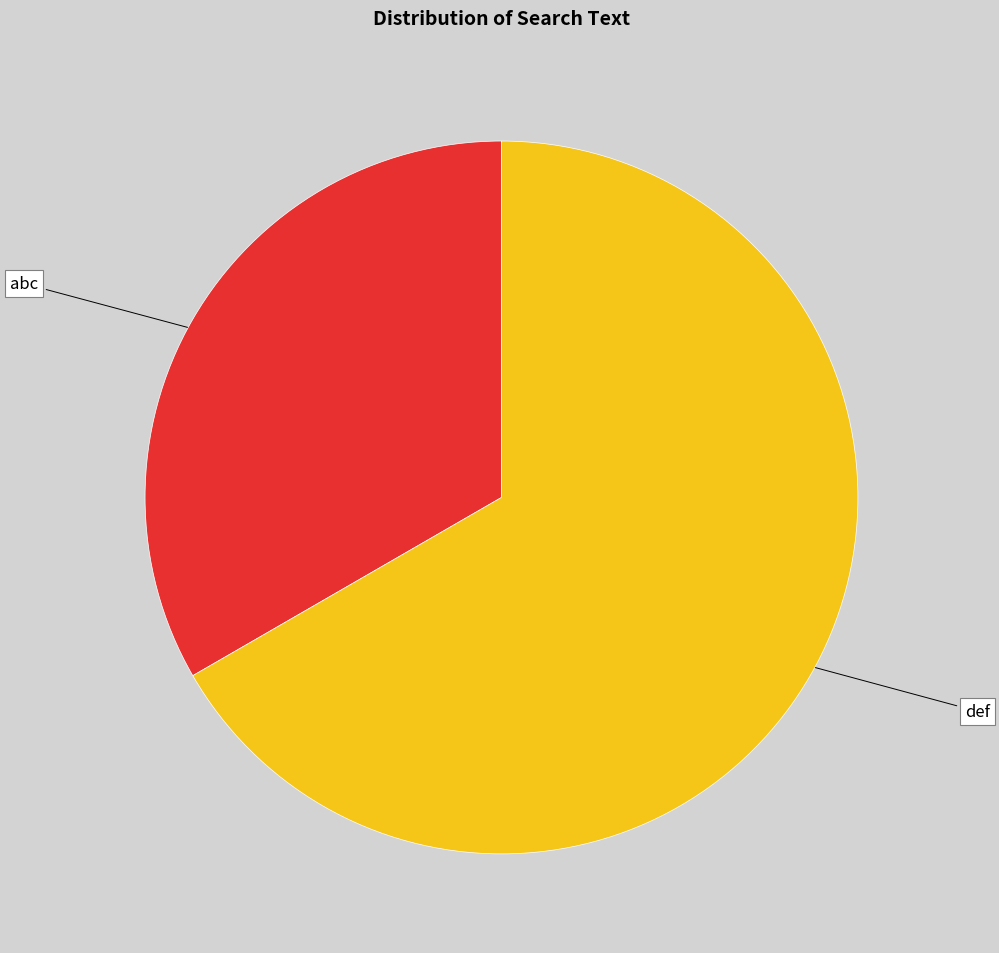

Do abc and def together represent more than half of the pie?

Yes